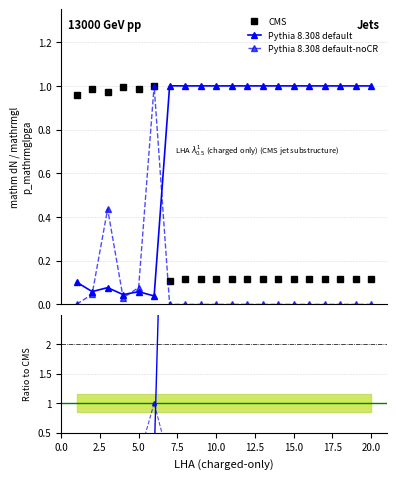

Which series has the largest range (max minus min)?

ratio default